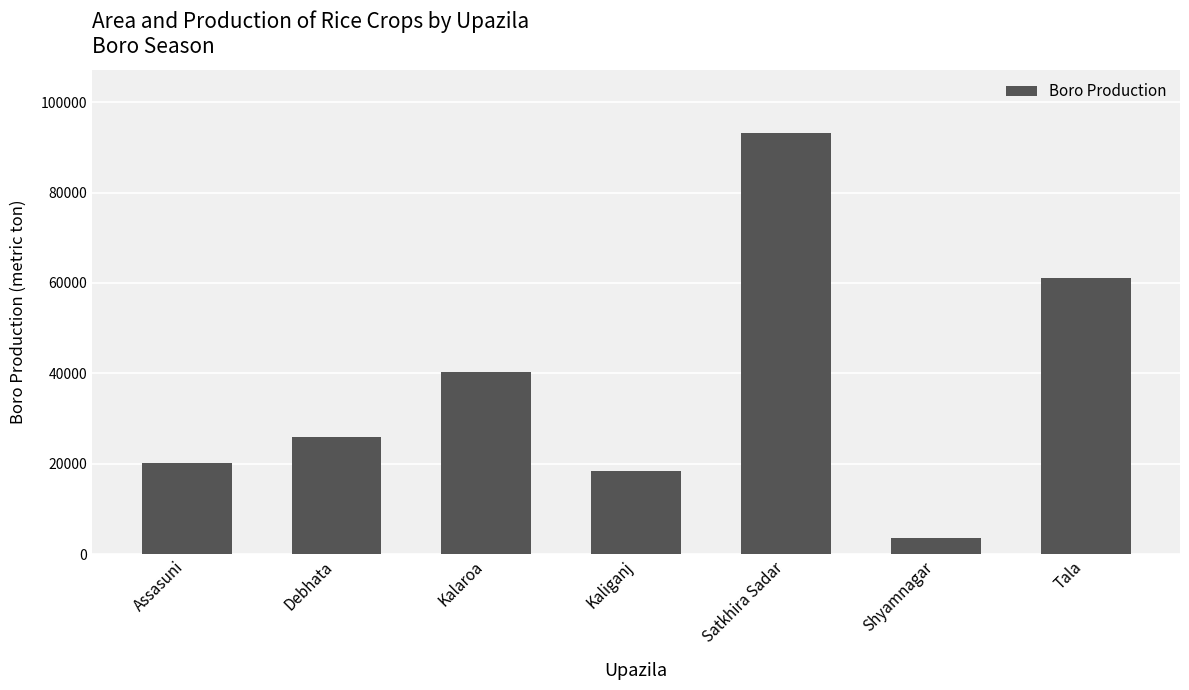

What is the minimum value shown in the chart?

3505